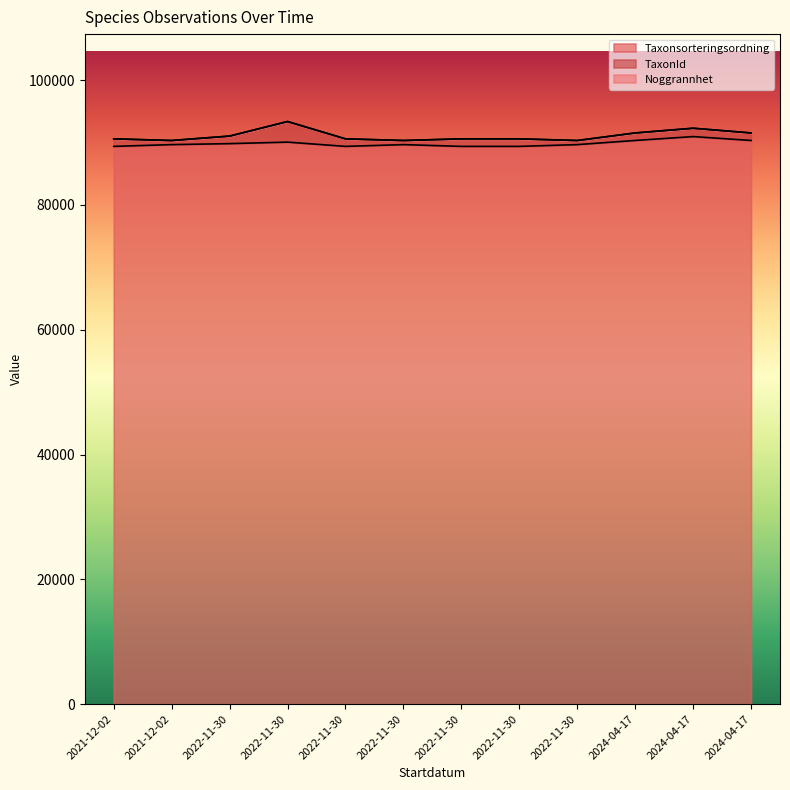

True or false: TaxonId and Taxonsorteringsordning cross at least once.

False